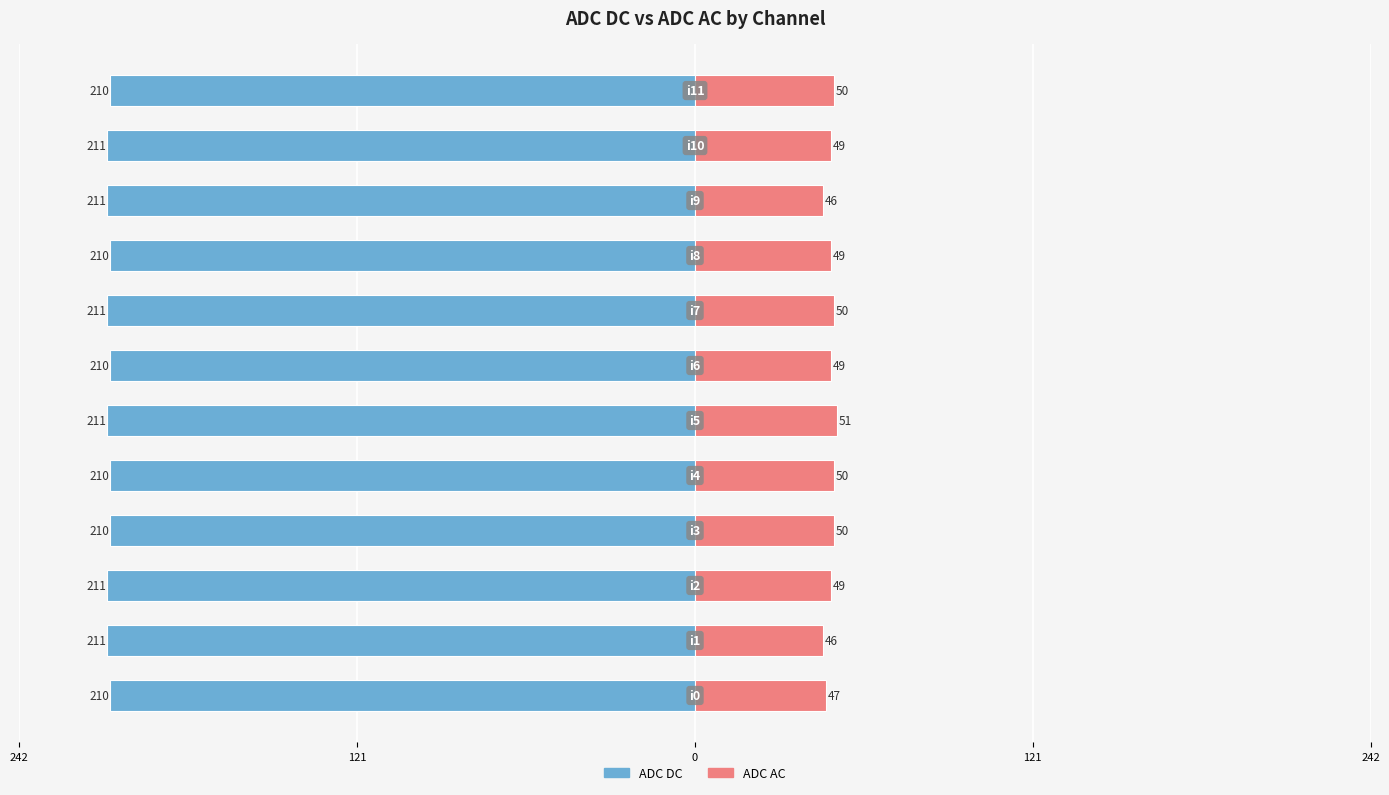

How many values in the ADC DC series are below -210?

6